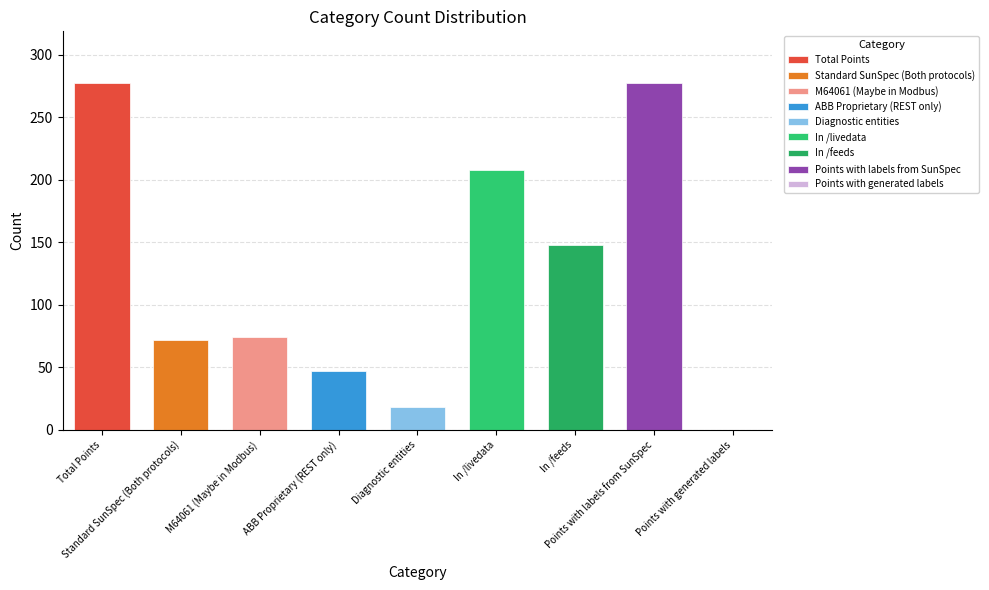

Which has a higher value, ABB Proprietary (REST only) or In /livedata?

In /livedata